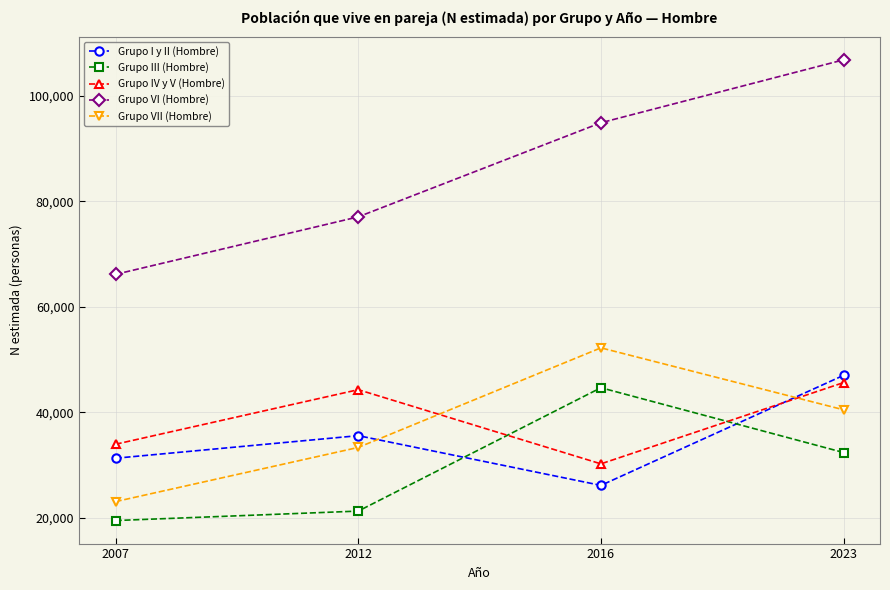

What is the difference between the Grupo IV y V (Hombre) values at 2012 and 2023?

1348